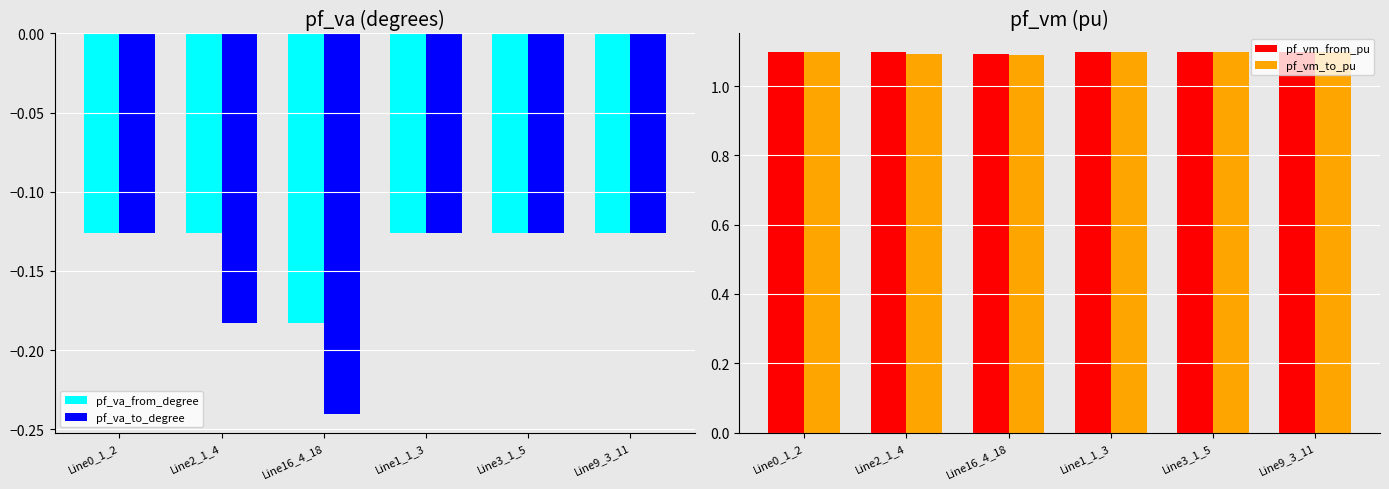

Reading left to right, transcribe all the data shown in this chart.

pf_va_from_degree: Line0_1_2=-0.1	Line2_1_4=-0.1	Line16_4_18=-0.2	Line1_1_3=-0.1	Line3_1_5=-0.1	Line9_3_11=-0.1
pf_va_to_degree: Line0_1_2=-0.1	Line2_1_4=-0.2	Line16_4_18=-0.2	Line1_1_3=-0.1	Line3_1_5=-0.1	Line9_3_11=-0.1
pf_vm_from_pu: Line0_1_2=1.1	Line2_1_4=1.1	Line16_4_18=1.1	Line1_1_3=1.1	Line3_1_5=1.1	Line9_3_11=1.1
pf_vm_to_pu: Line0_1_2=1.1	Line2_1_4=1.1	Line16_4_18=1.1	Line1_1_3=1.1	Line3_1_5=1.1	Line9_3_11=1.1